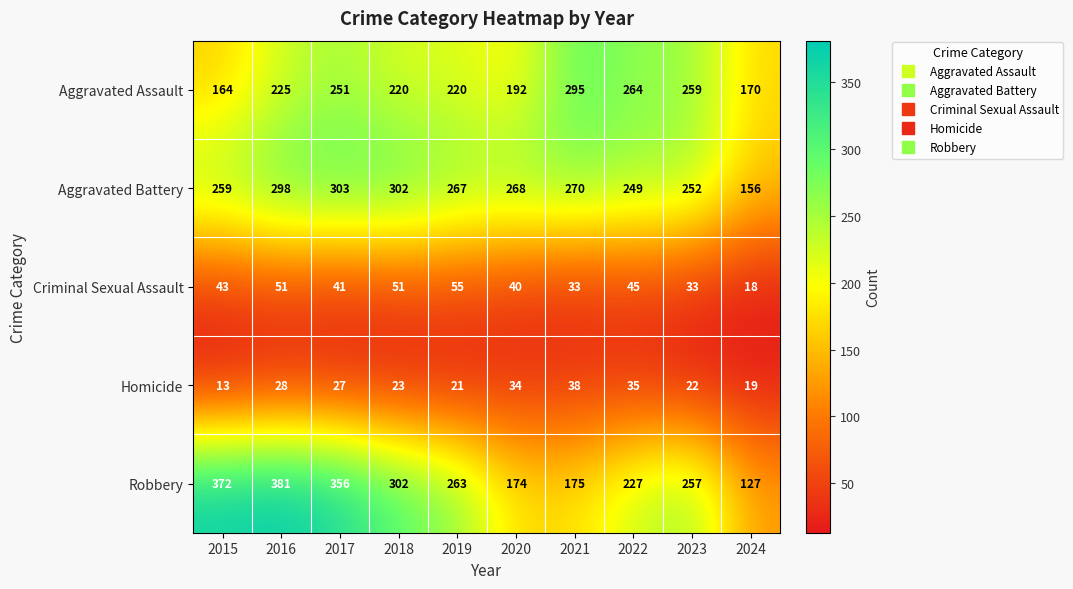

Which series changed the most between 2021 and 2024?

Aggravated Assault